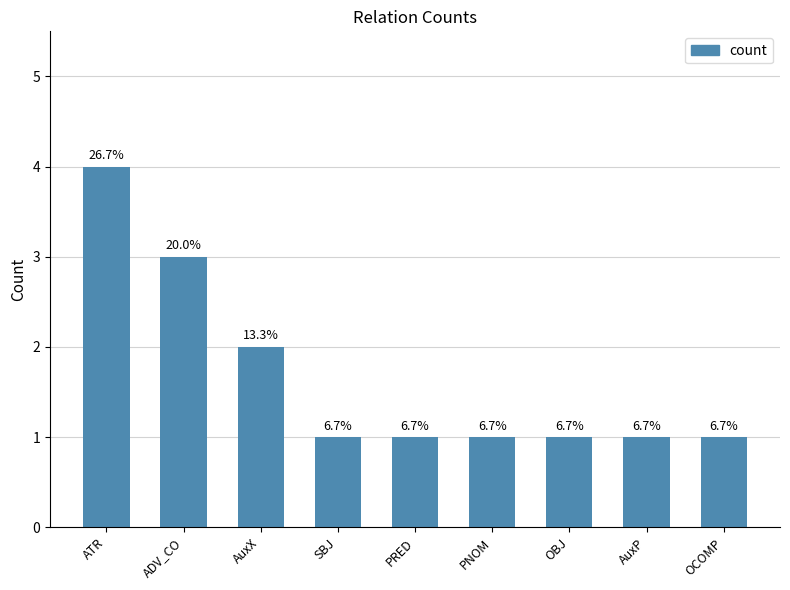

Where is the data nearest to the value 2?

AuxX